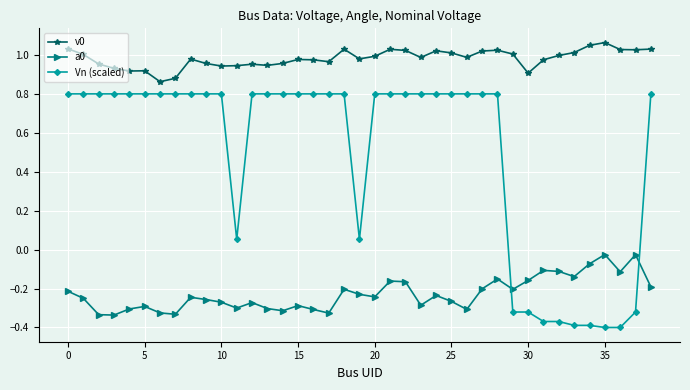

Which series has the widest spread of values?

Vn (scaled)